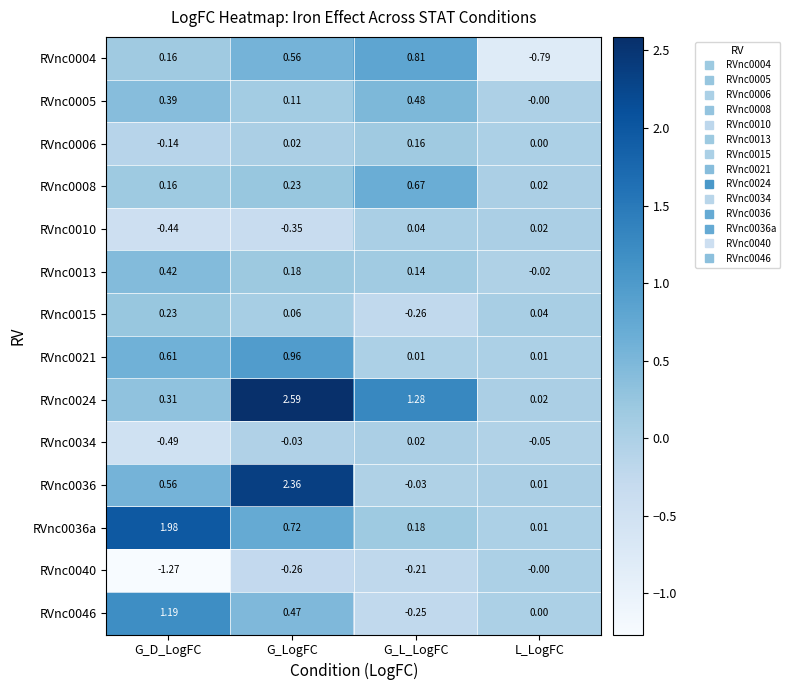

At how many categories does at least one series exceed 0?

4